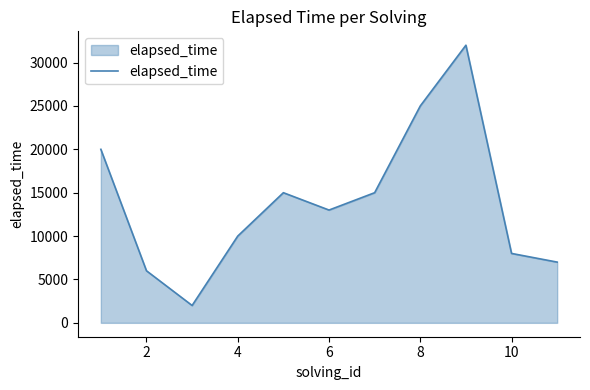

What is the minimum value shown in the chart?

2000